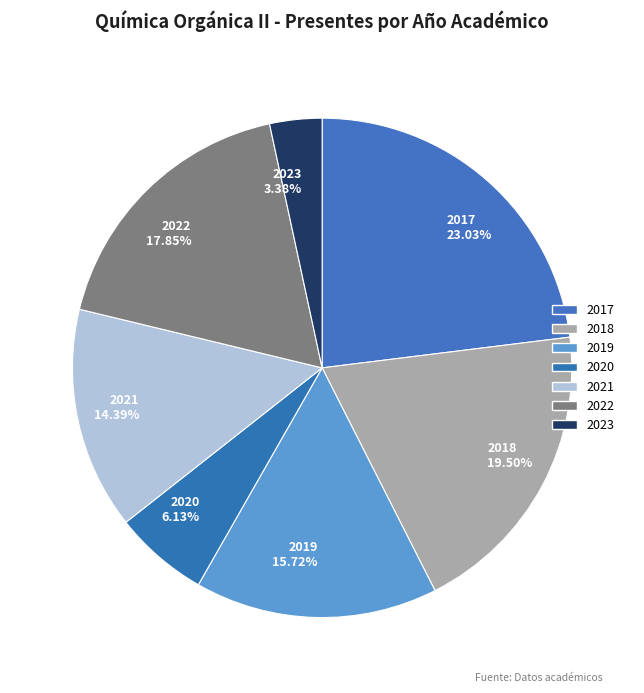

What is the ratio of the value at 2020 to the value at 2023?

1.8